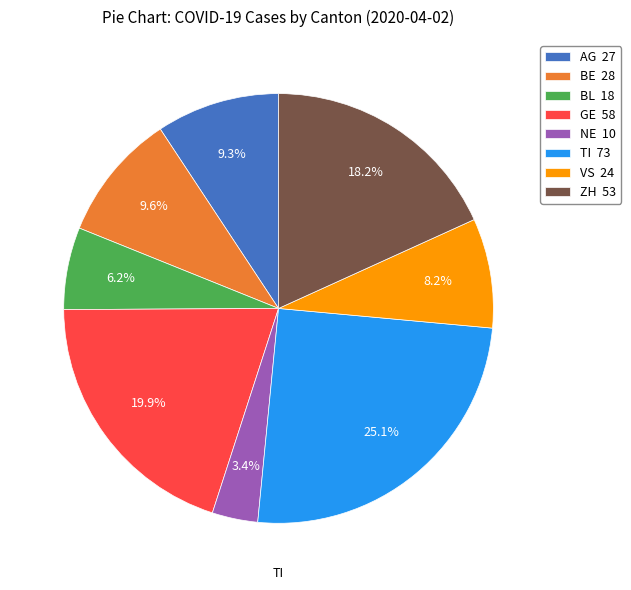

To the nearest percent, what is the average slice percentage?

12%